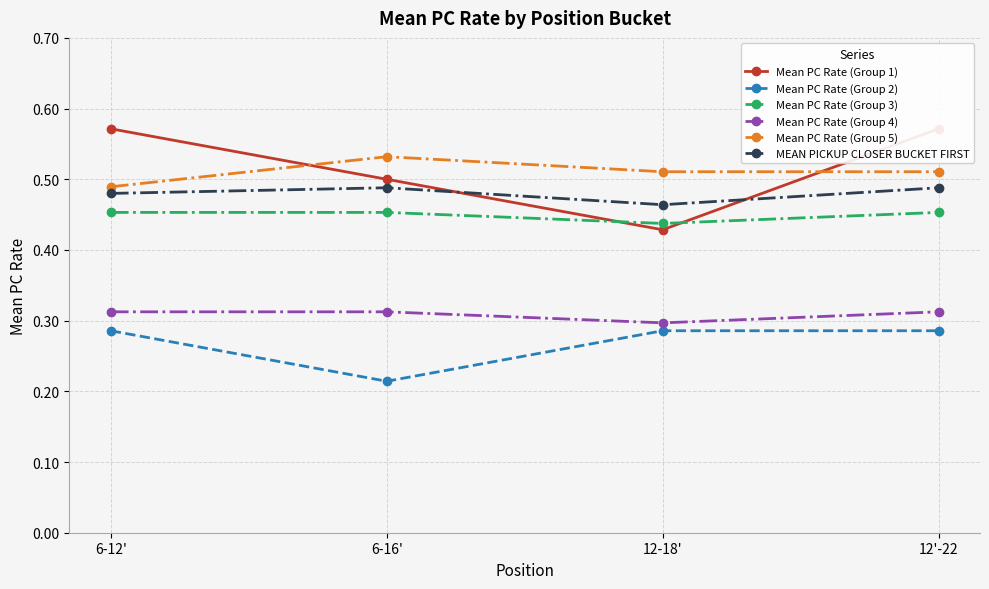

True or false: Mean PC Rate (Group 2) has more than 1 interior local peaks.

False